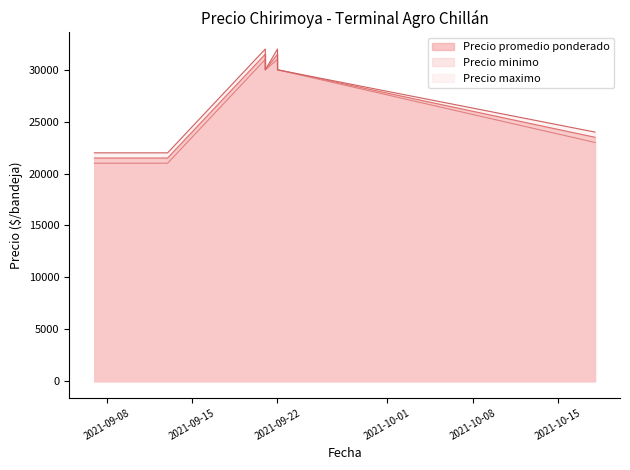

Which series has the largest total across all categories?

Precio maximo